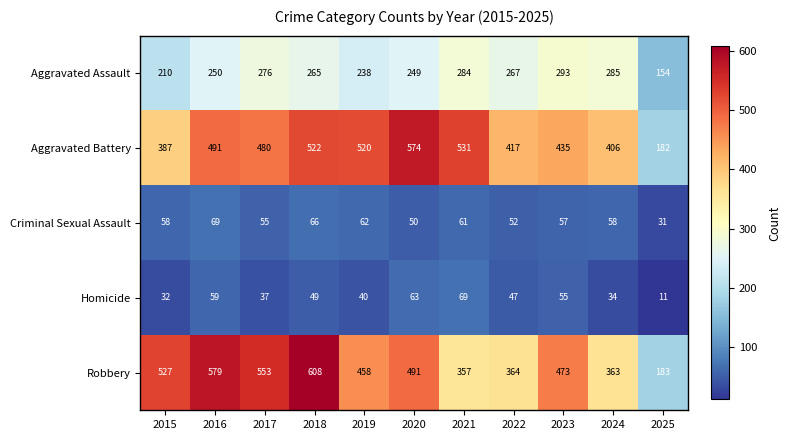

What is the difference between the second highest and second lowest values in the Aggravated Assault series?

75